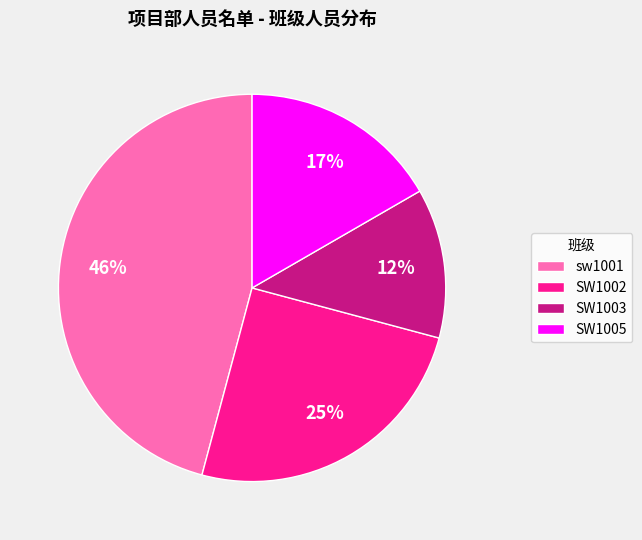

Does SW1003 represent more than half of the total?

No